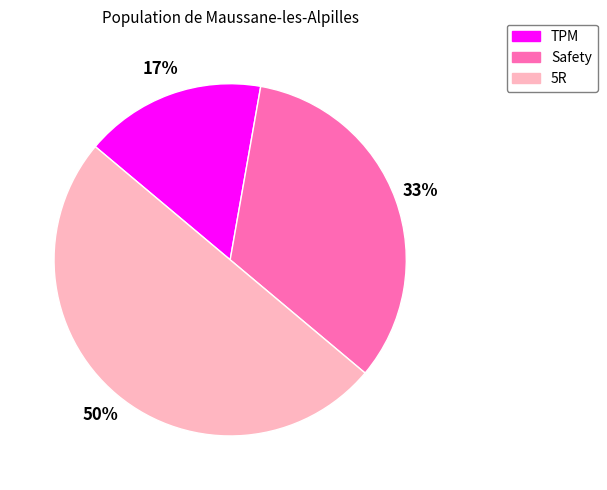

To the nearest percent, what is the combined percentage of TPM and 5R?

67%